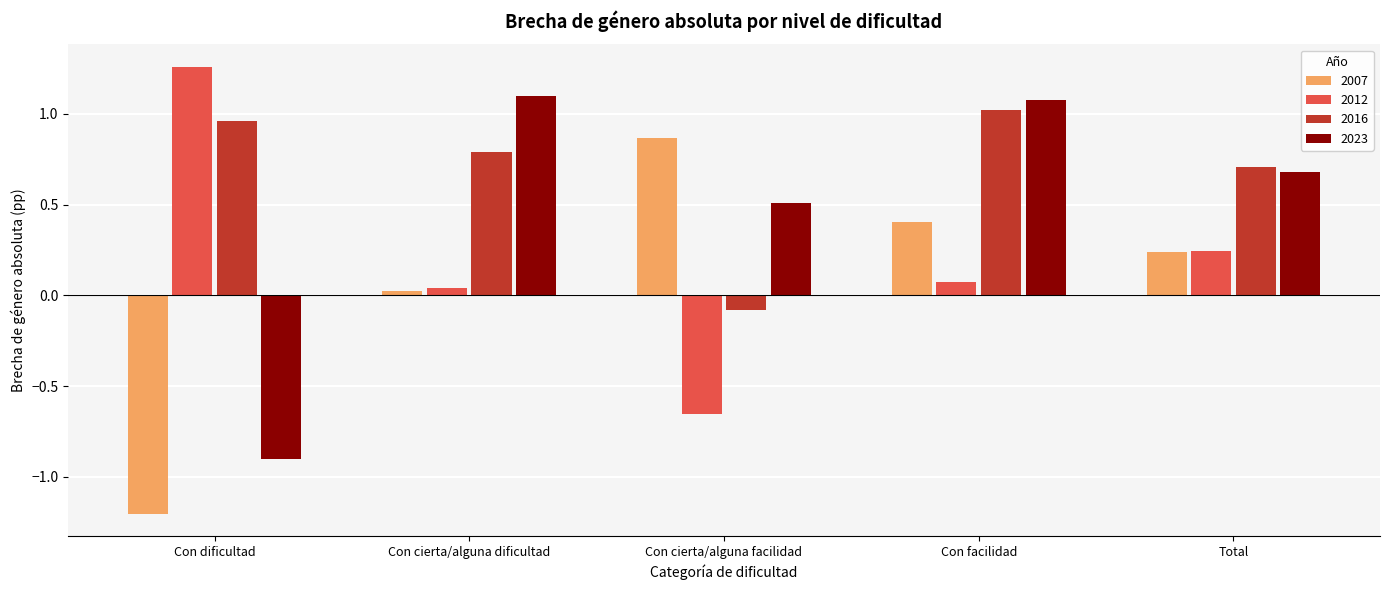

What is the minimum value shown in the chart?

-1.2